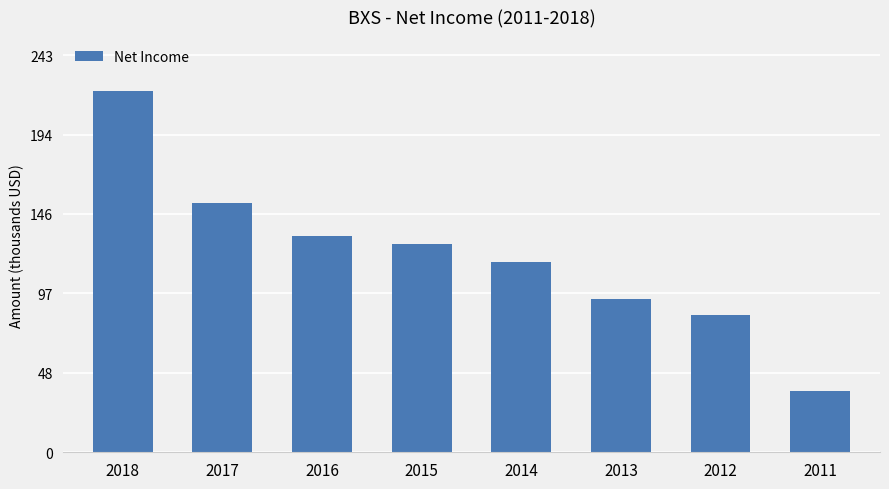

What is the ratio of the value at 2012 to the value at 2018?

0.4